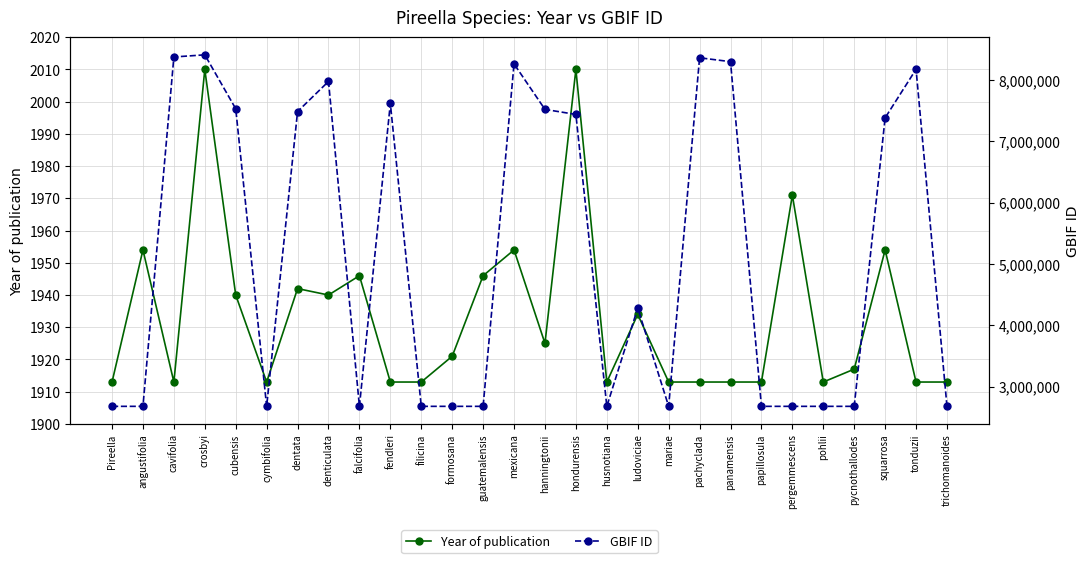

True or false: GBIF ID and Year of publication cross at least once.

False